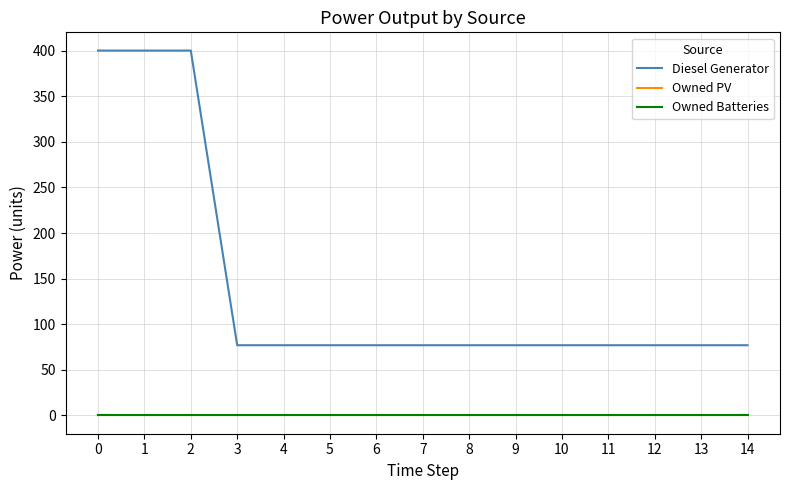

True or false: Owned Batteries has more than 0 interior local peaks.

False